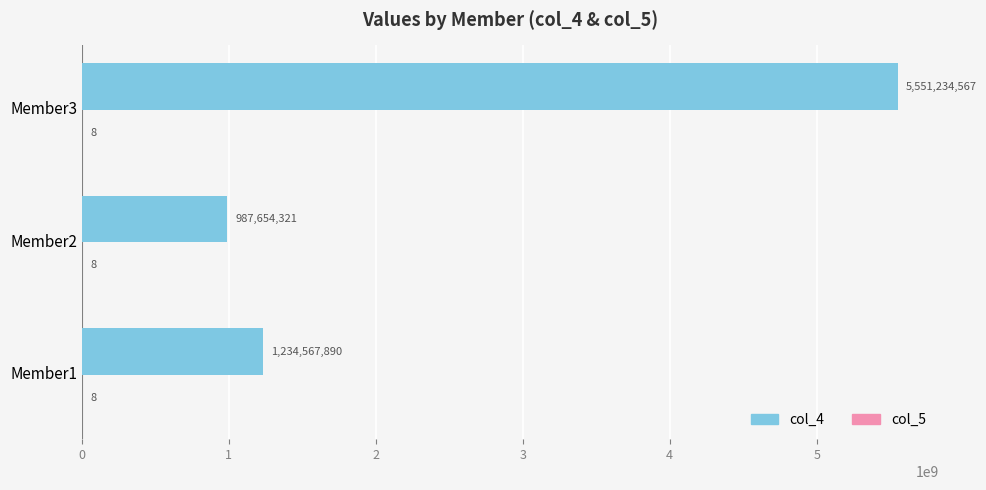

What is the sum of the col_4 values at Member1 and Member3?

6785802457